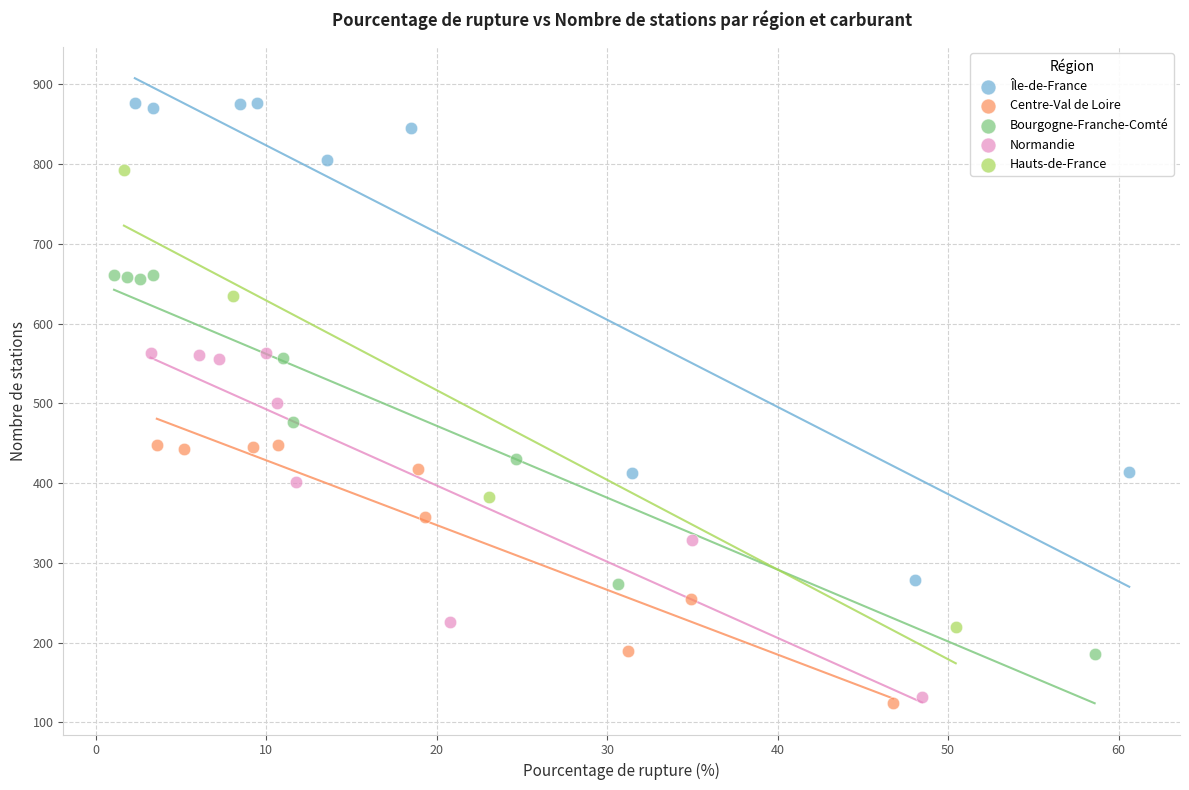

What are all the series names shown in the legend?

Île-de-France, Centre-Val de Loire, Bourgogne-Franche-Comté, Normandie, Hauts-de-France